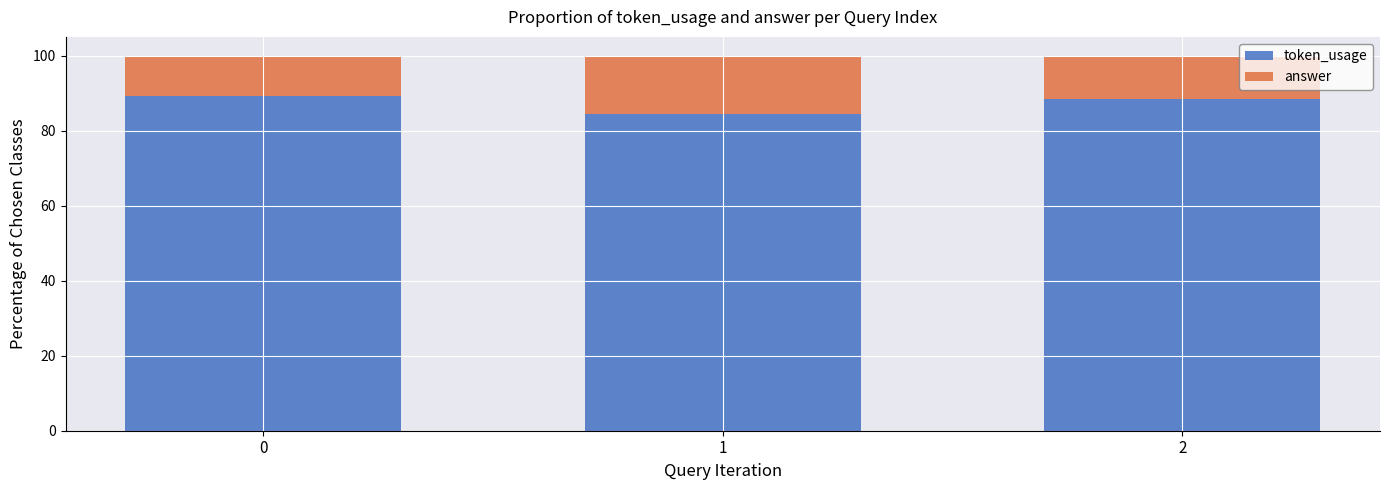

What is the minimum value for token_usage?

84.5